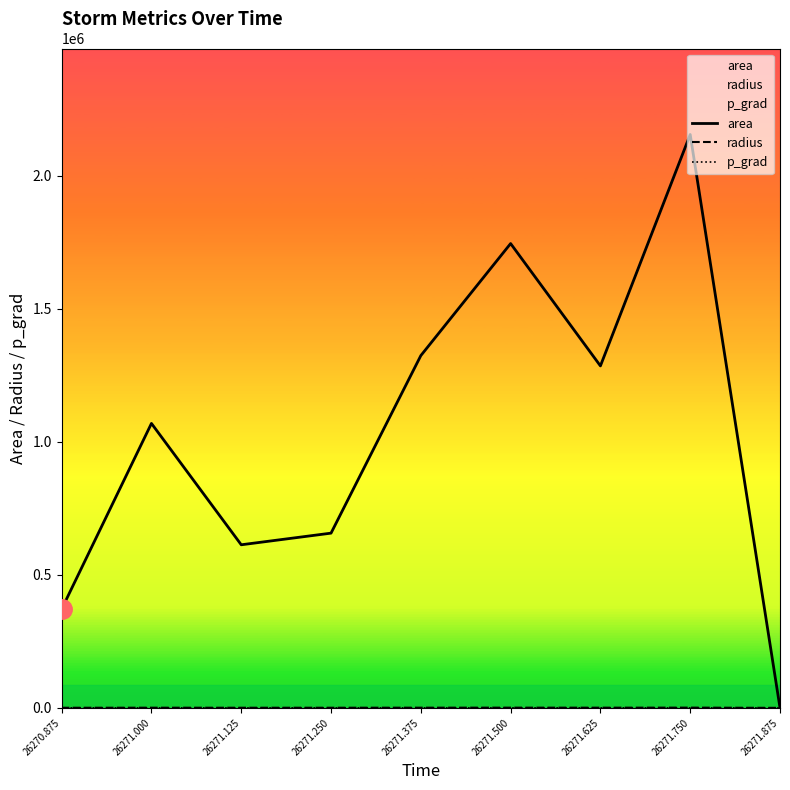

Which series has the largest range (max minus min)?

area